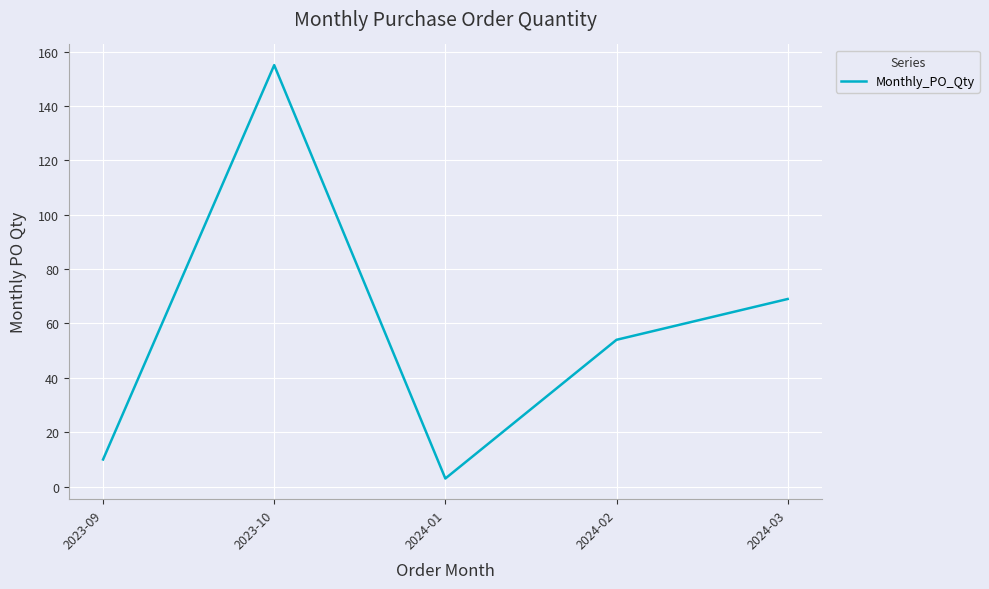

What is the sum of the values at 2024-01 and 2024-03?

72